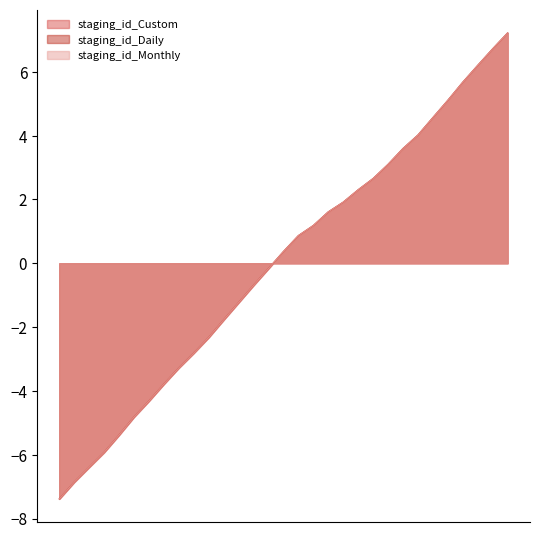

The staging_id_Daily series shows -5.9 at 2015-10-04. True or false?

True